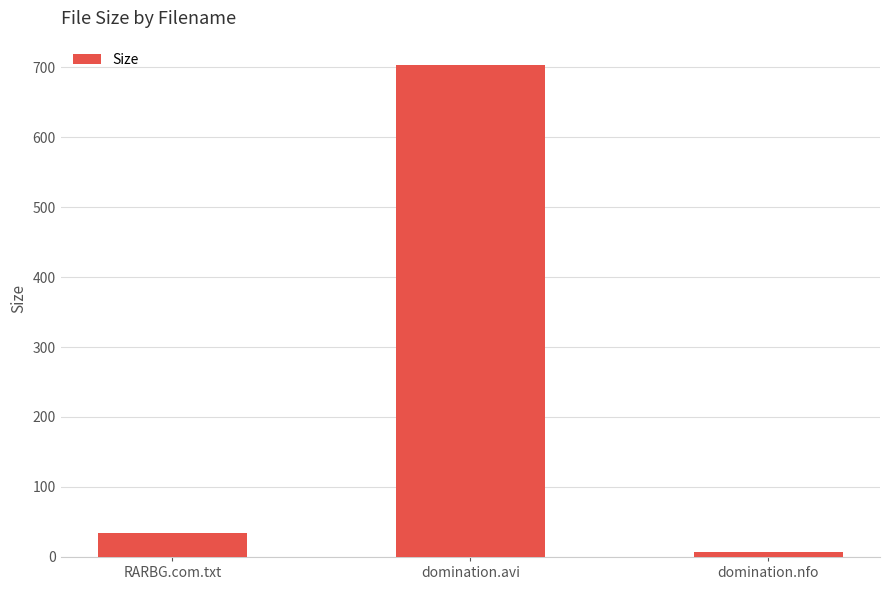

At which category does the chart reach its minimum across all series?

domination.nfo